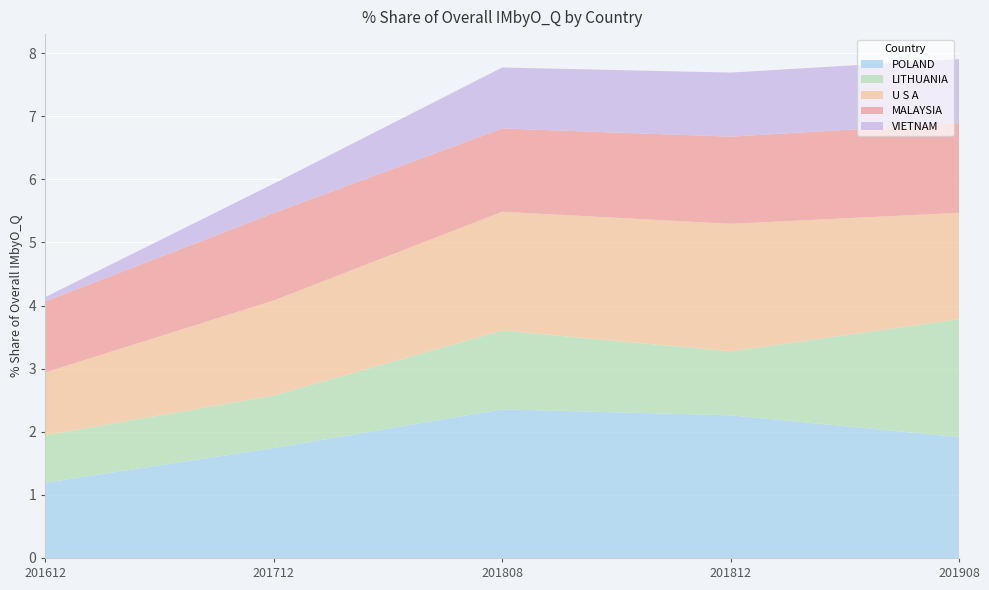

What is the total value across all series at 201908?

7.9